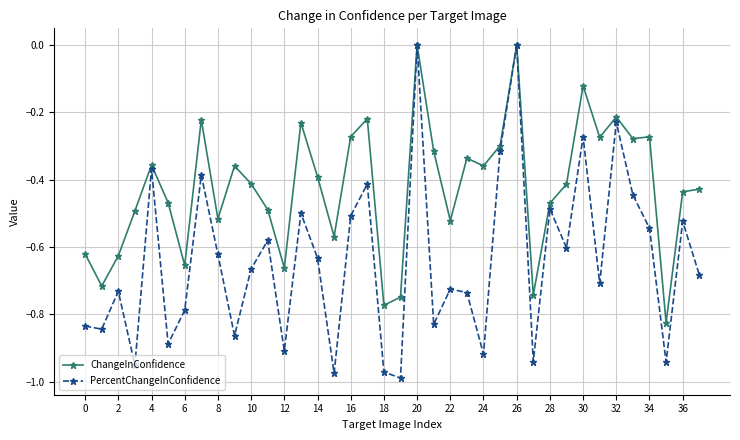

Which series has the largest total across all categories?

ChangeInConfidence